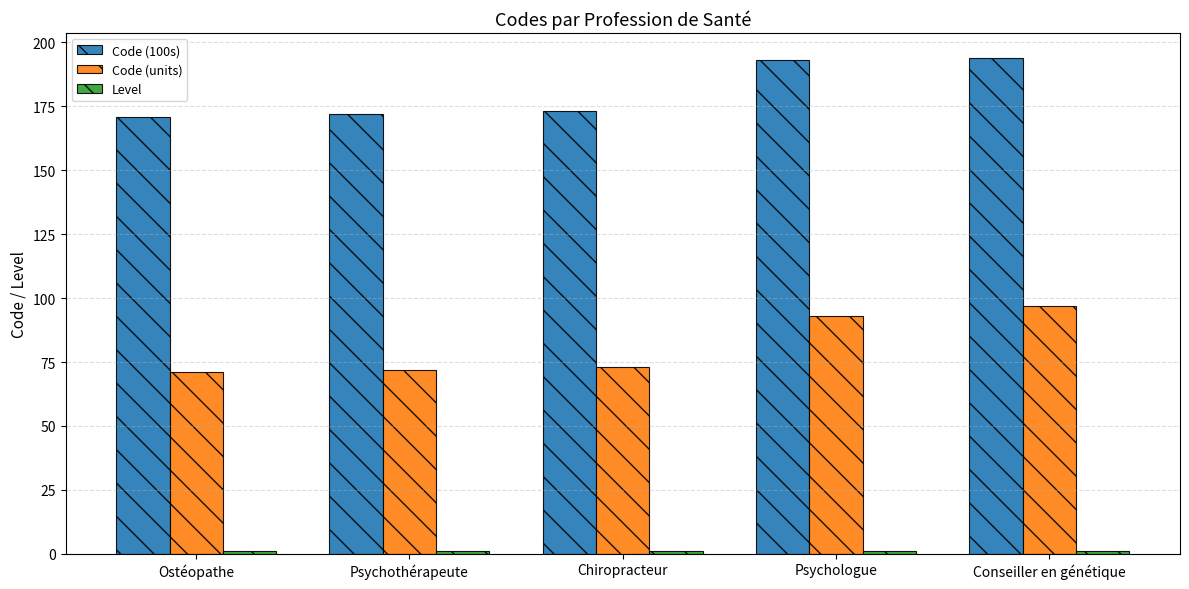

Between Psychothérapeute and Conseiller en génétique, which series saw the biggest shift?

Code (units)